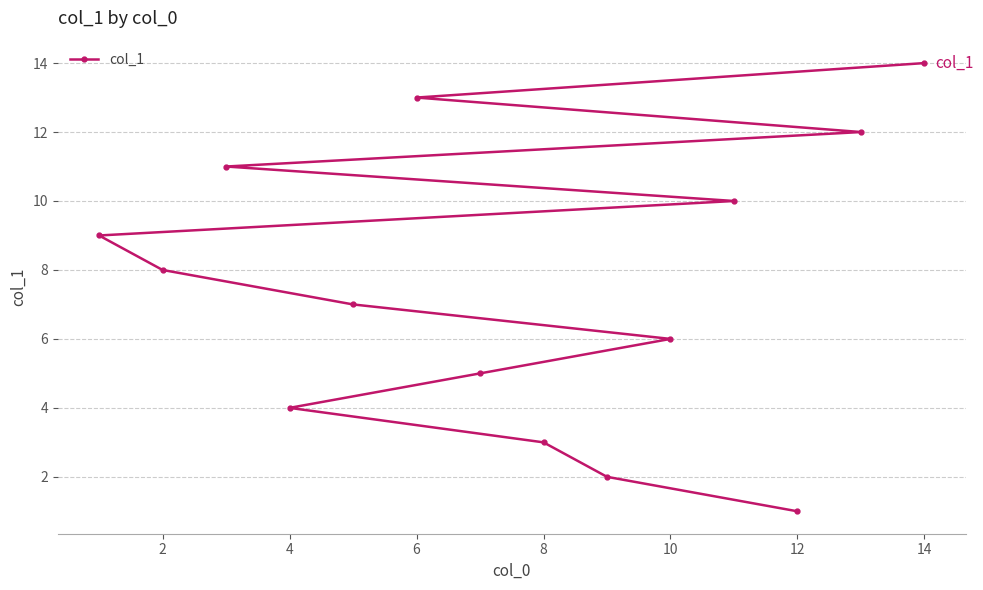

Between 2 and 12, which is larger?

2